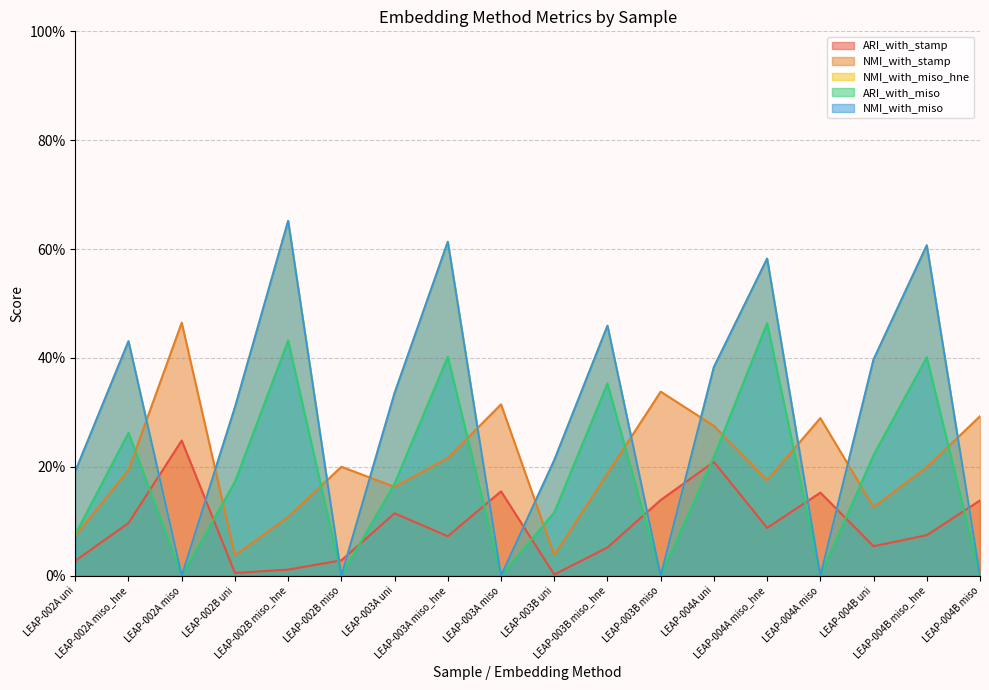

How many values in the ARI_with_miso series exceed 0?

12